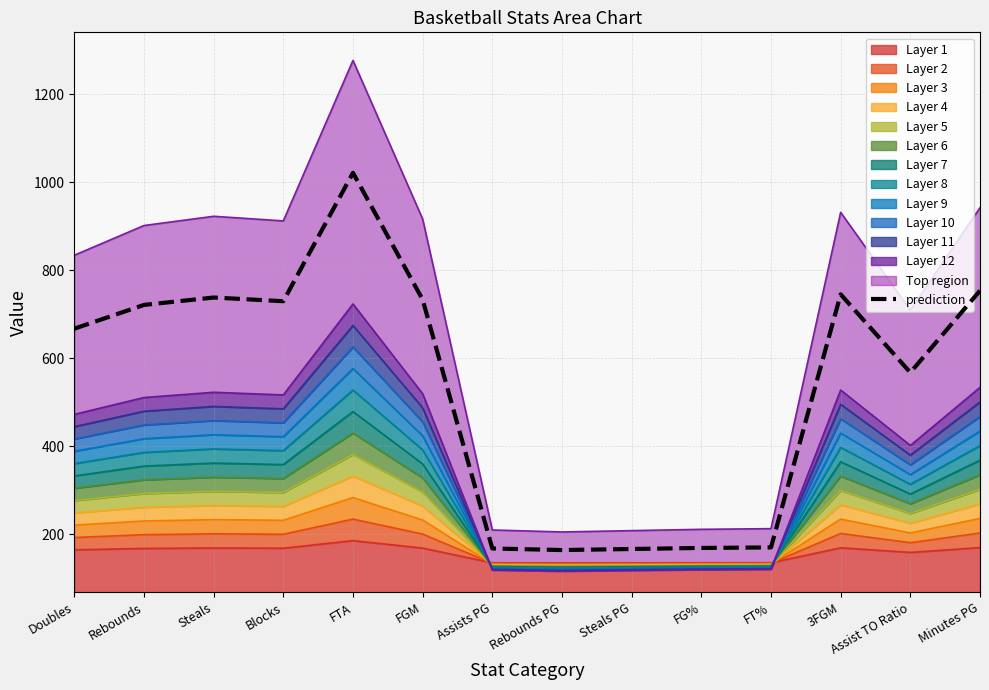

At which label is the value closest to 592?

Assist TO Ratio